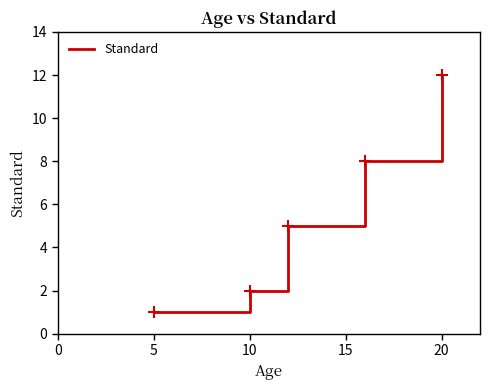

True or false: the data has more than 1 interior local peaks.

False